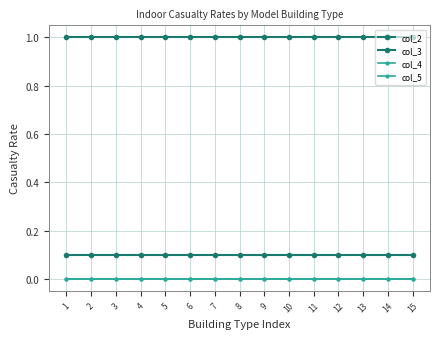

Reading left to right, what are all the values shown in this chart?

col_2: 1.0	1.0	1.0	1.0	1.0	1.0	1.0	1.0	1.0	1.0	1.0	1.0	1.0	1.0	1.0
col_3: 0.1	0.1	0.1	0.1	0.1	0.1	0.1	0.1	0.1	0.1	0.1	0.1	0.1	0.1	0.1
col_4: 0.0	0.0	0.0	0.0	0.0	0.0	0.0	0.0	0.0	0.0	0.0	0.0	0.0	0.0	0.0
col_5: 0.0	0.0	0.0	0.0	0.0	0.0	0.0	0.0	0.0	0.0	0.0	0.0	0.0	0.0	0.0